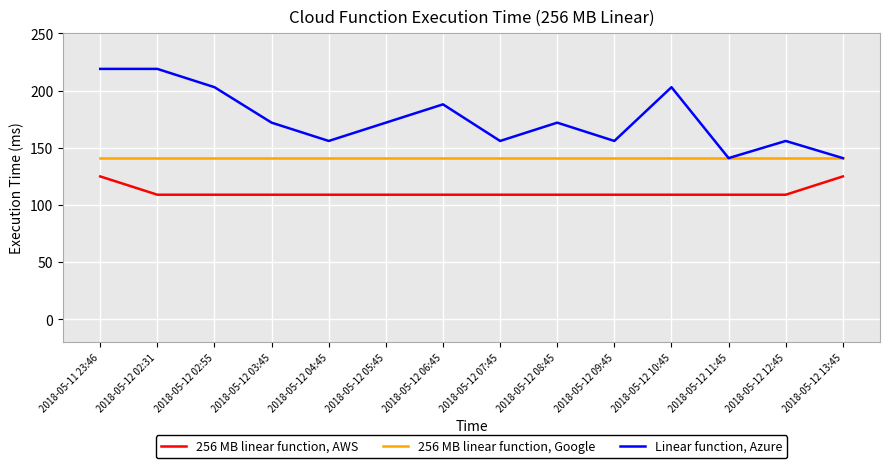

What is the average value of the Linear function, Azure series?

175